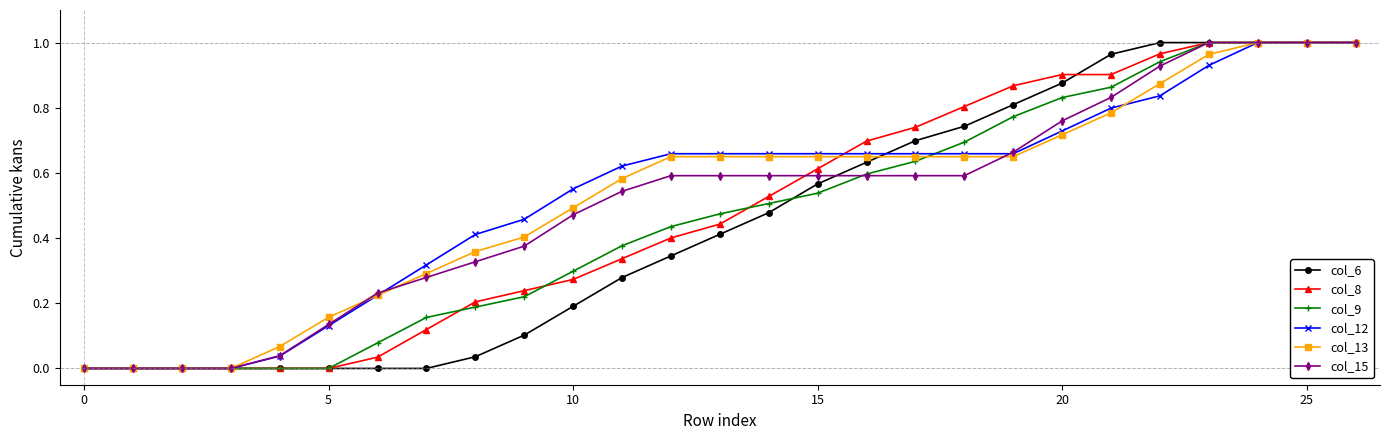

Between which two adjacent categories do col_13 and col_8 first intersect?

15 and 16